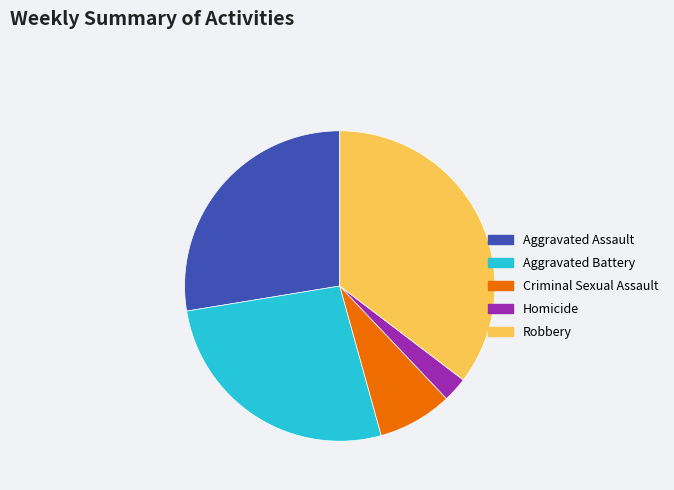

How many slices are in this pie chart?

5